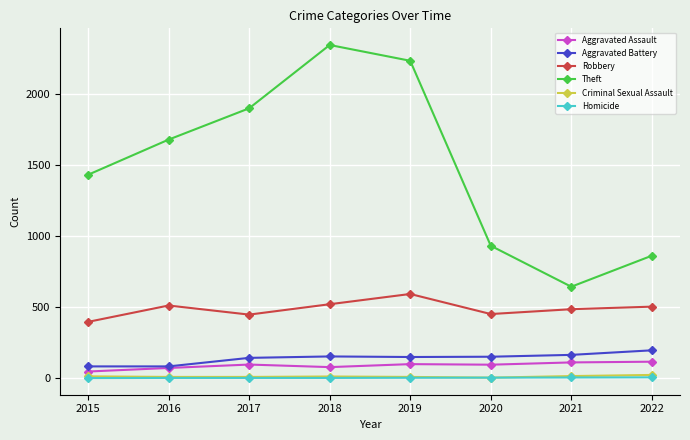

Is it true that Theft equals 1366 at 2020?

False